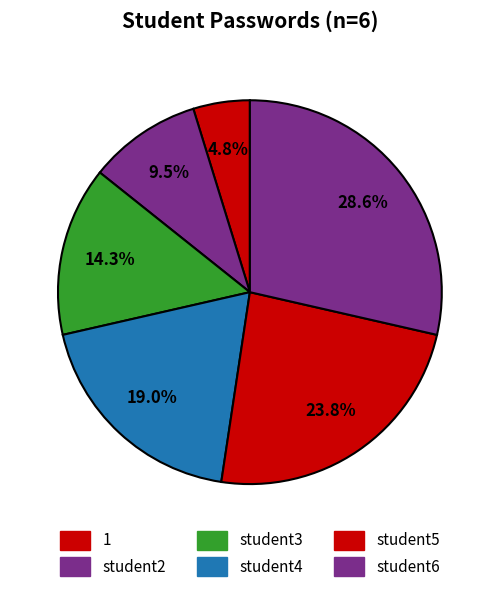

What is the total percentage of student5 and student3?

38.1%